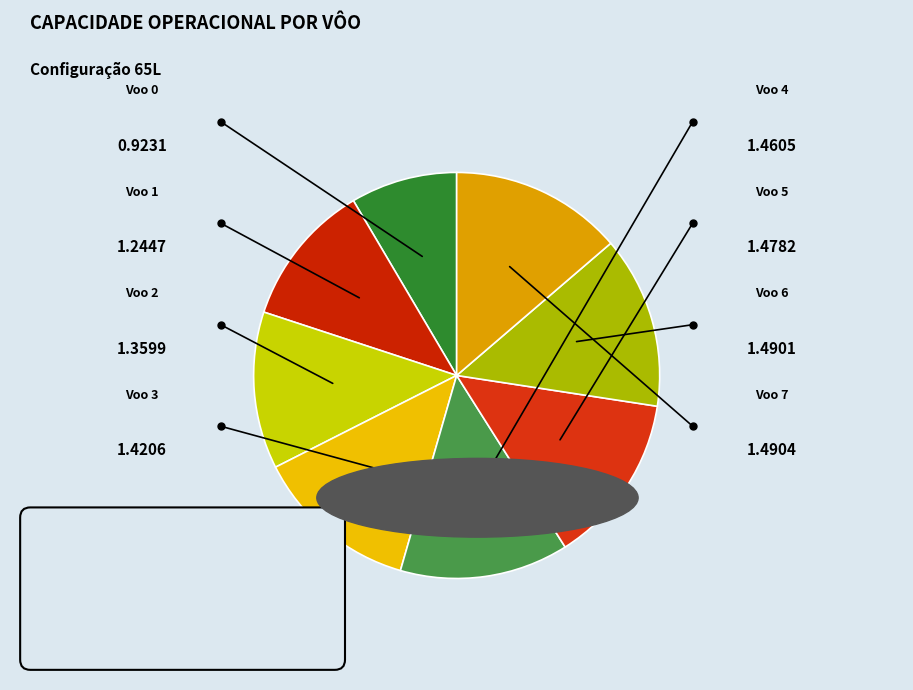

Which slice is the smallest?

Voo 0